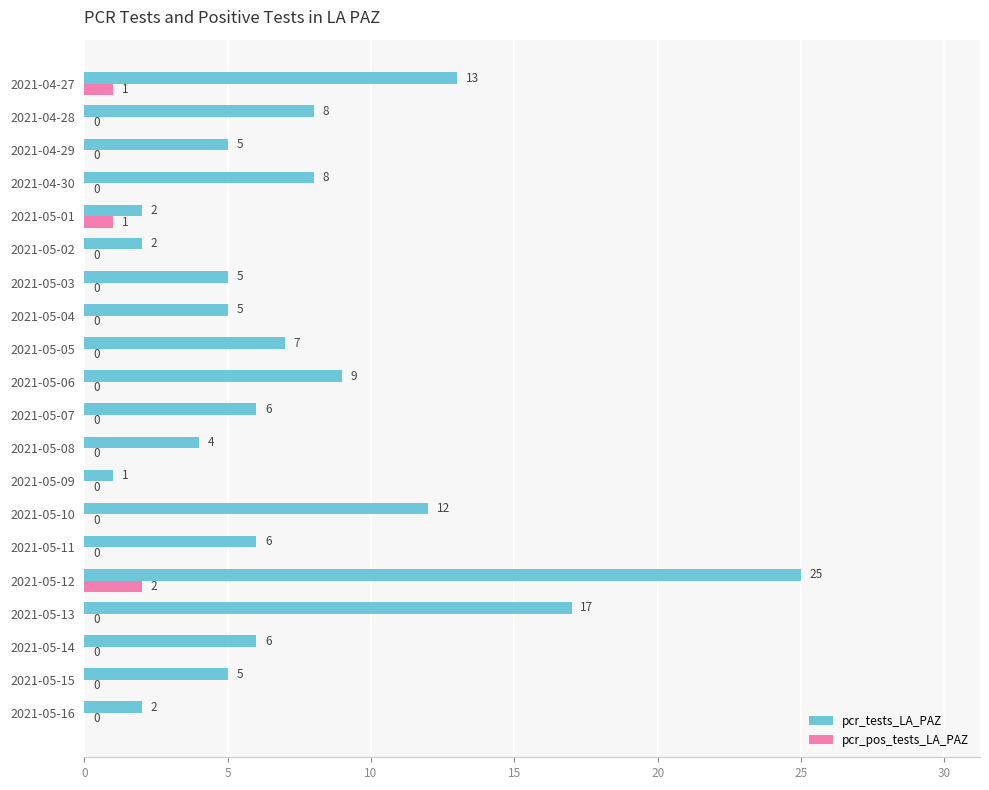

How many pcr_pos_tests_LA_PAZ values are between 0 and 1?

19